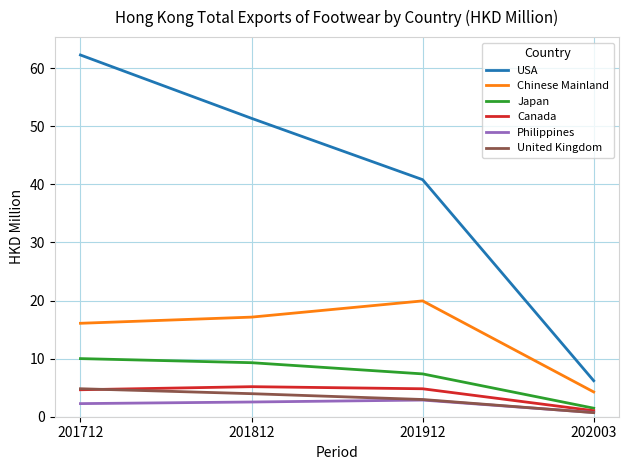

What is the average value of the Chinese Mainland series?

14.4